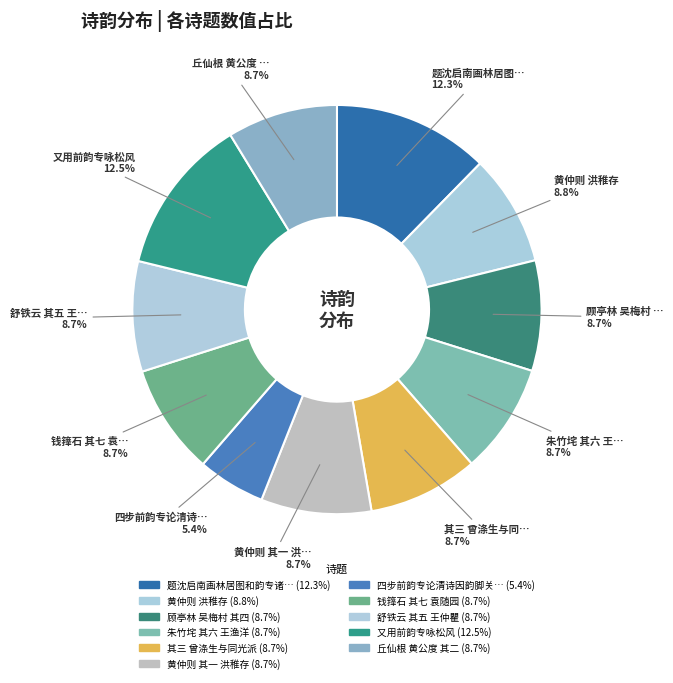

How many slices are in this pie chart?

11